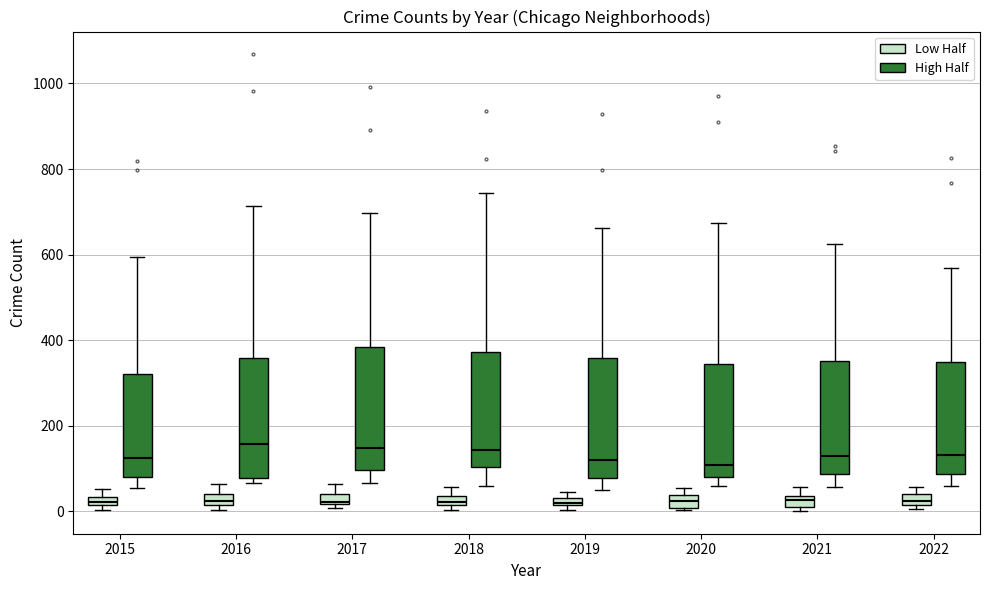

Where is the lower edge of the box for 2019 (Low Half) on the y-axis? The values are not printed on the chart, so give them approximately, as read against the axis.

20